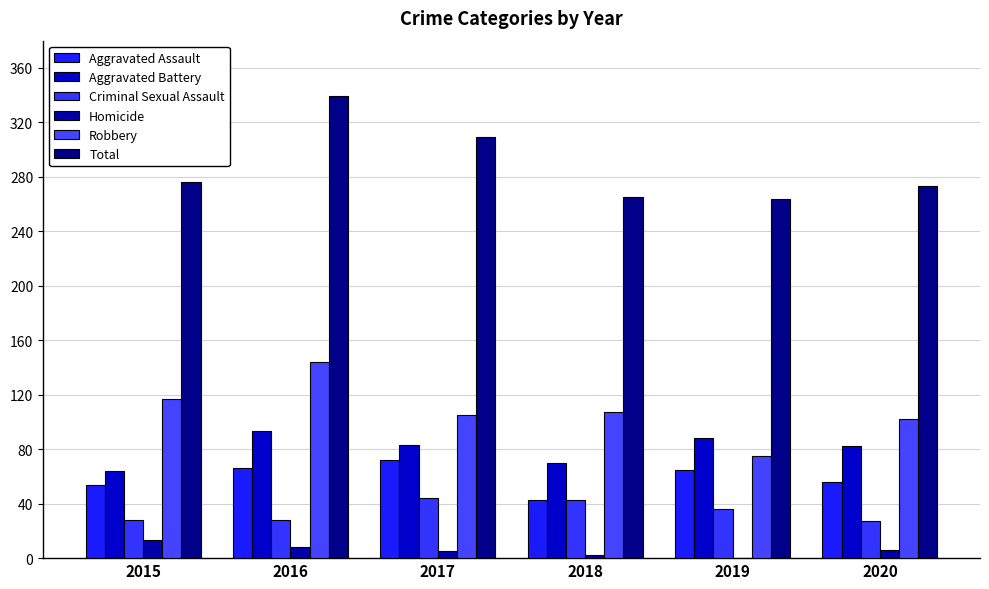

Does the chart contain stacked bars?

No